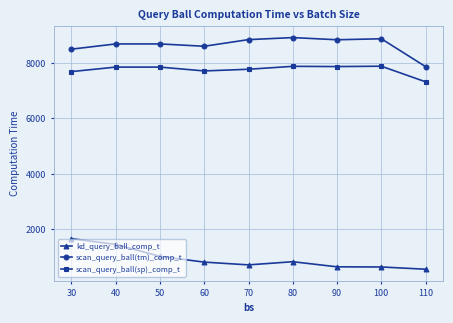

Rank the series at 90 from lowest to highest value.

kd_query_ball_comp_t, scan_query_ball(sp)_comp_t, scan_query_ball(tm)_comp_t